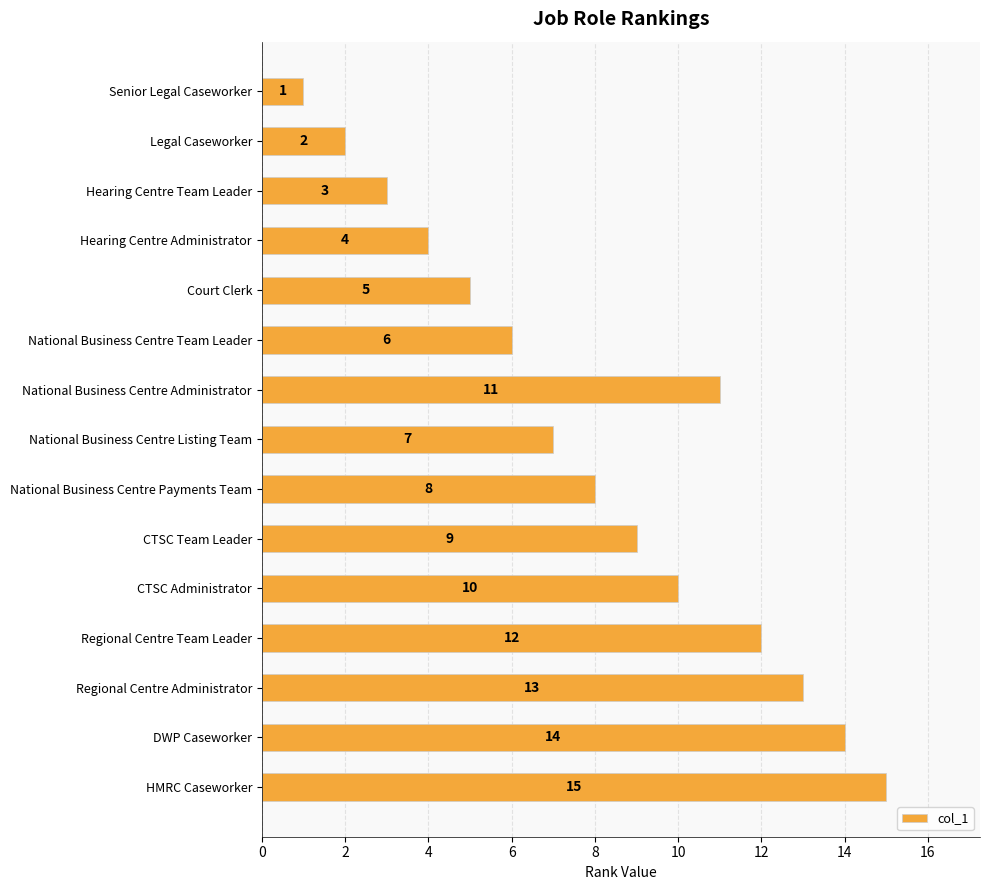

How many data points does each series have?

15